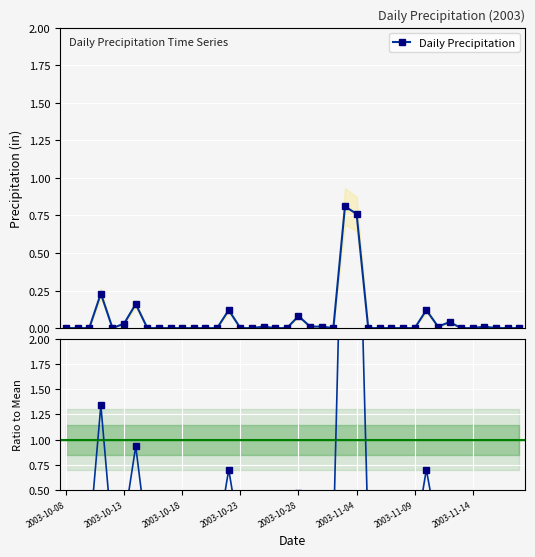

True or false: Daily Precipitation has more than 2 interior local peaks.

True